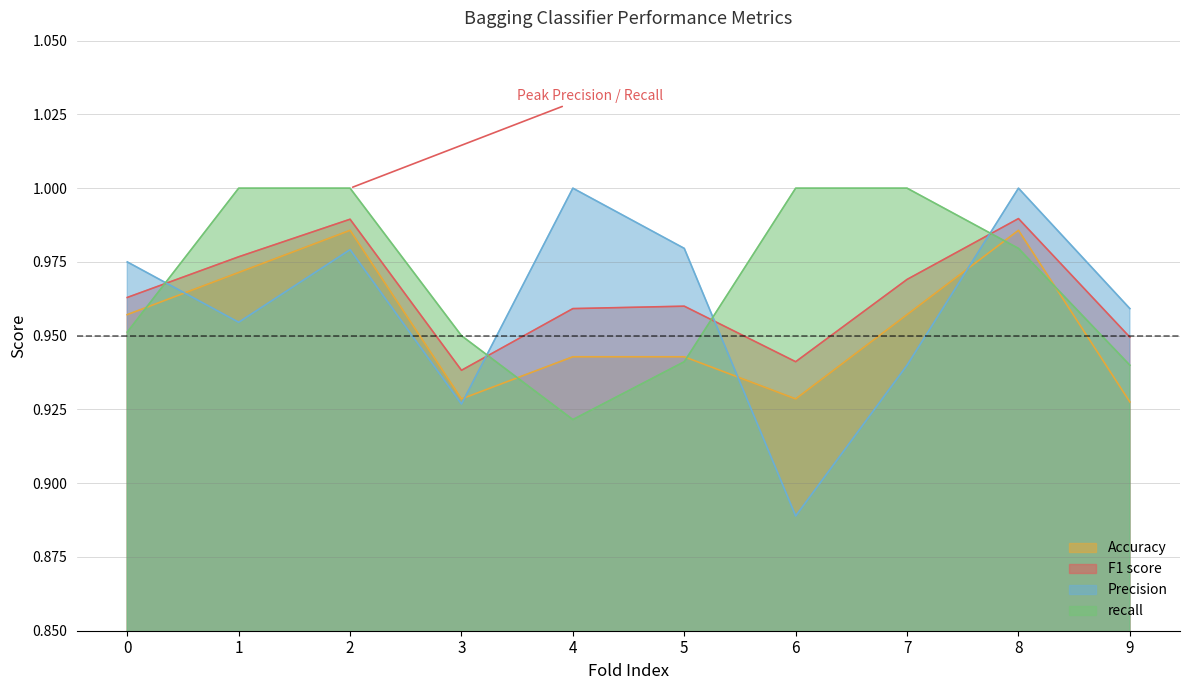

The value of Precision at 1 is 0.5. True or false?

False